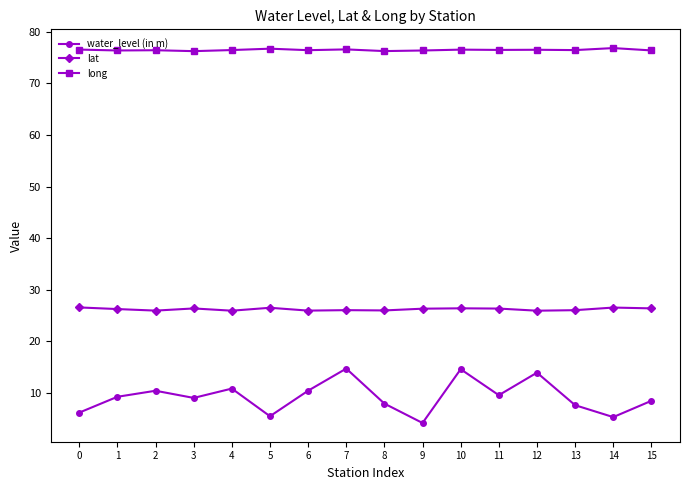

Count the number of data series in this chart.

3